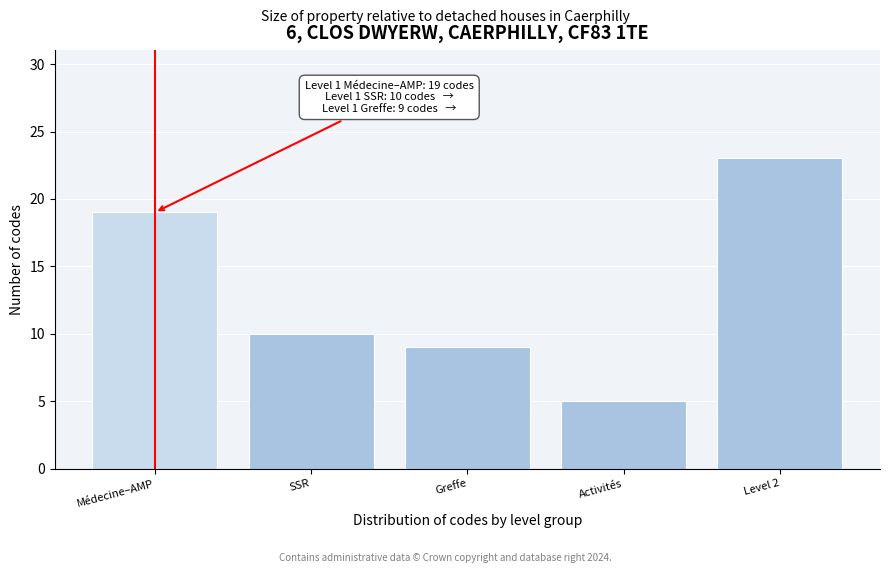

Reading left to right, transcribe all the data shown in this chart.

19	10	9	5	23